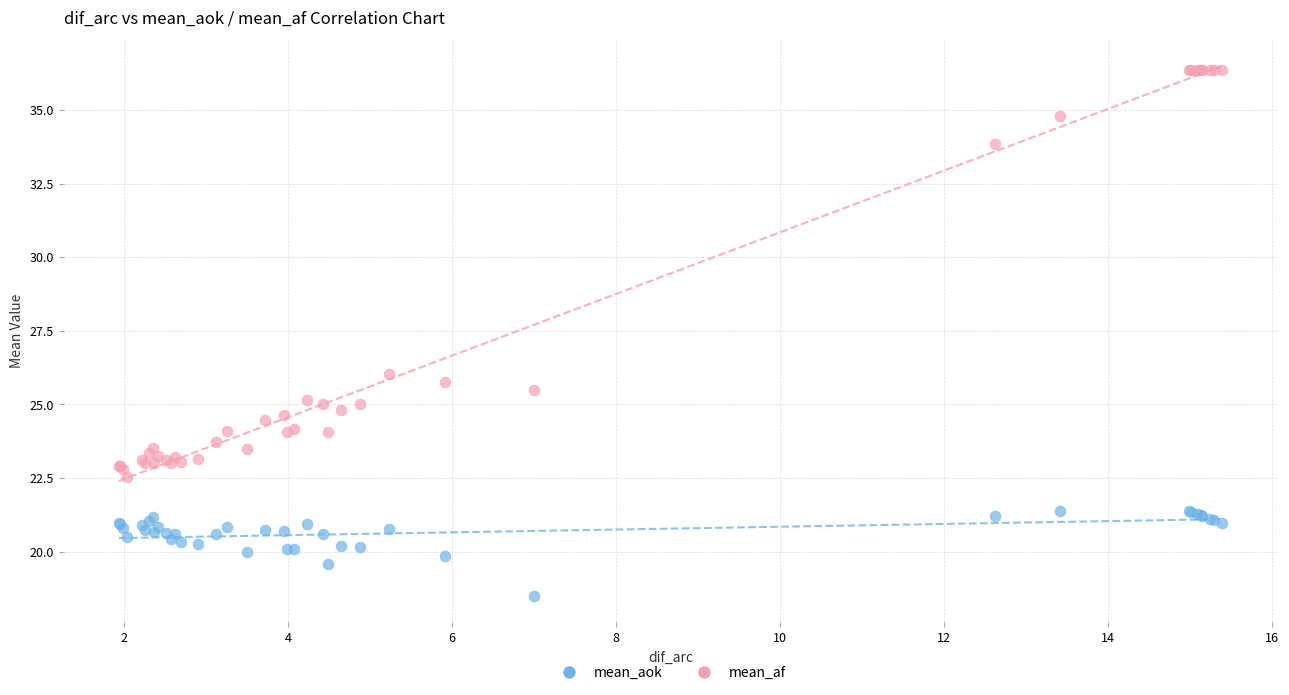

Which series reaches the minimum Y coordinate?

mean_aok